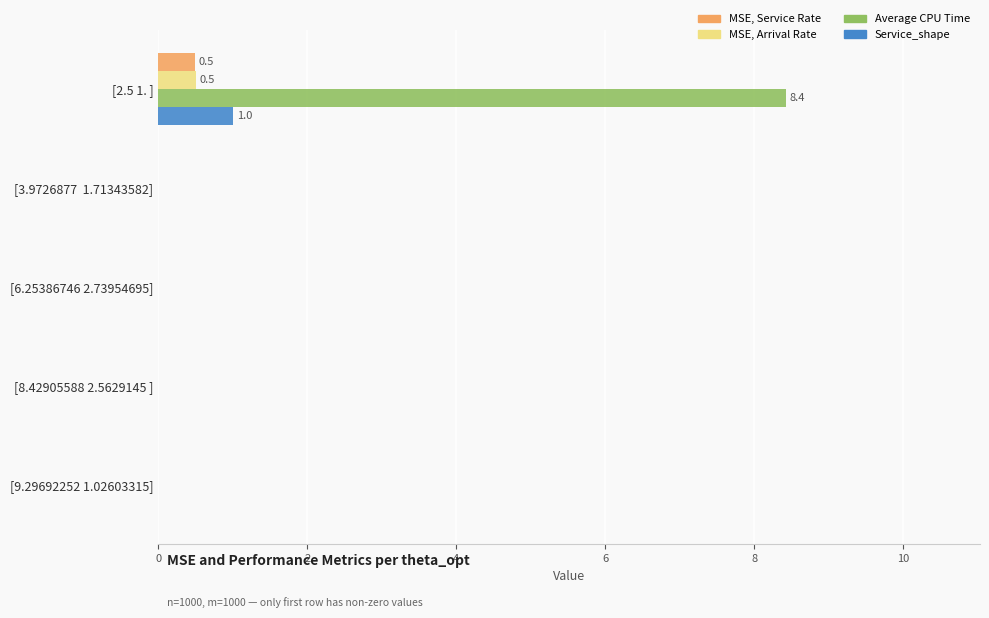

What is the sum of the MSE, Arrival Rate values at [2.5 1. ] and [9.29692252 1.02603315]?

0.5